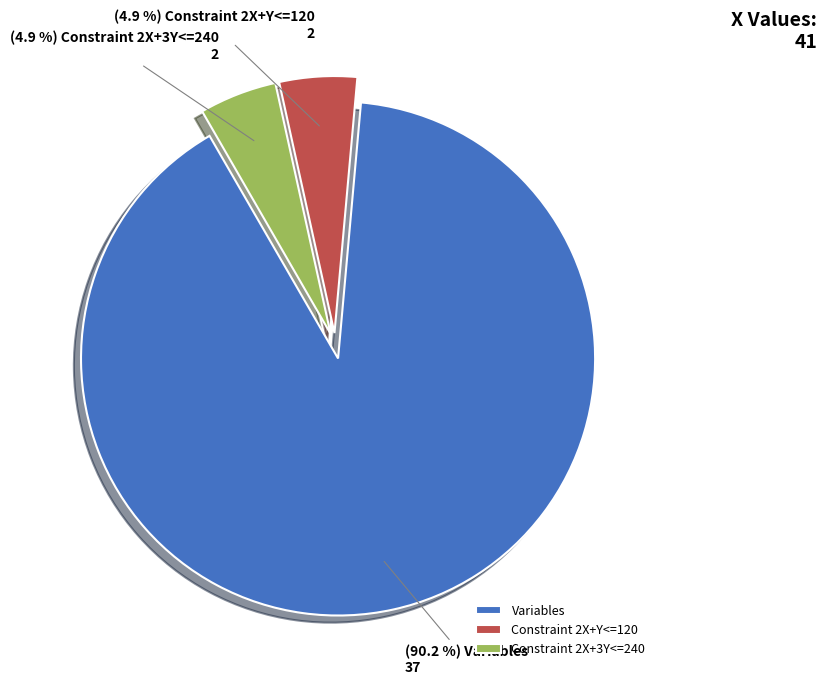

What is the majority slice?

Variables